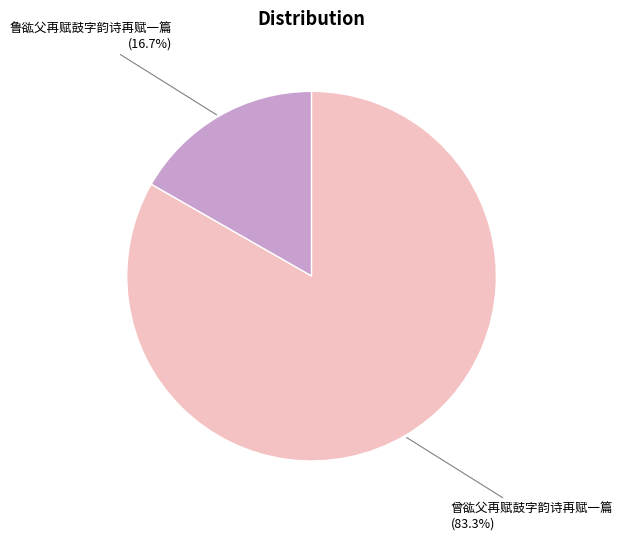

Which has a higher value, 鲁谹父再赋鼓字韵诗再赋一篇 or 曾谹父再赋鼓字韵诗再赋一篇?

曾谹父再赋鼓字韵诗再赋一篇